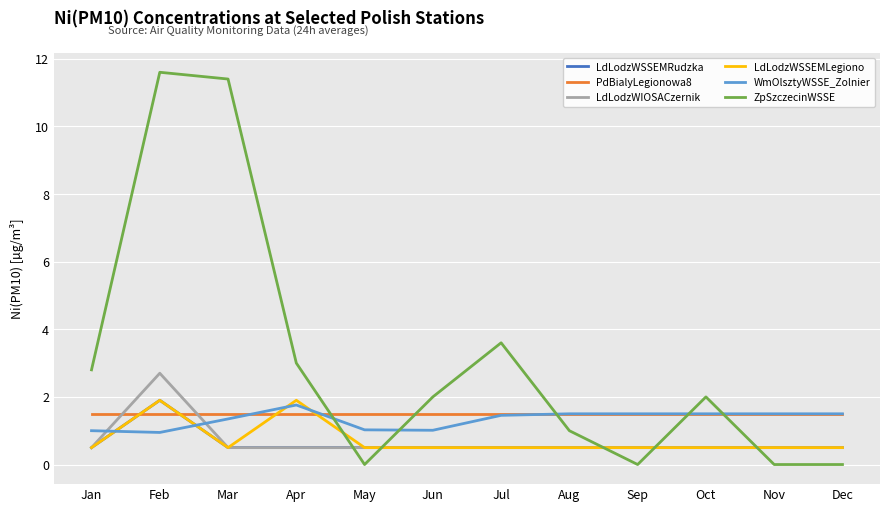

What is the spread (max minus min) of values at Jan?

2.3